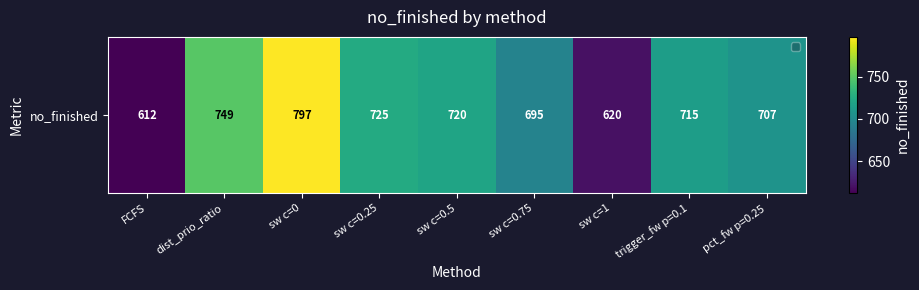

How many categories are shown in the chart?

9